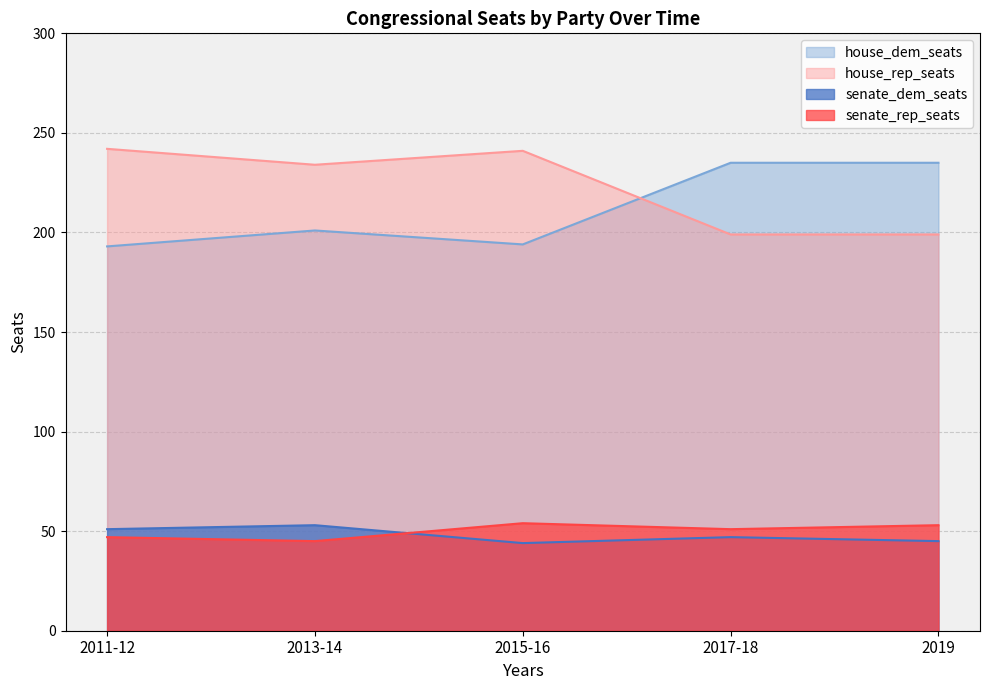

What is the label of the 2nd point from the right?

2017-18